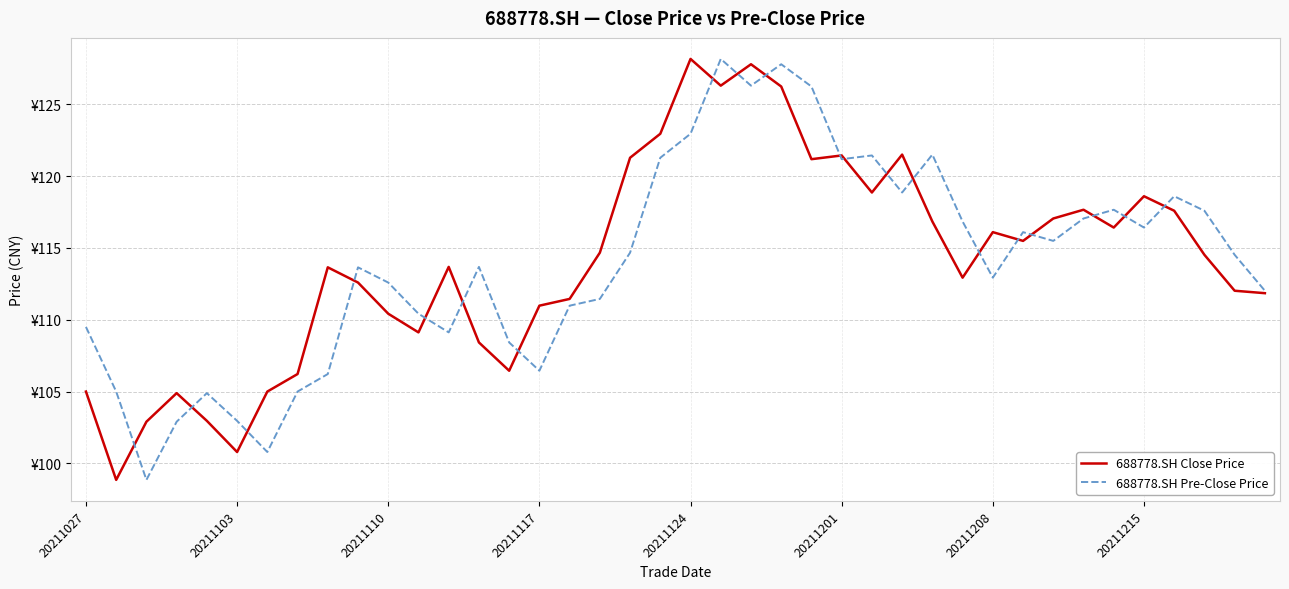

Rank the series by their average value, from highest to lowest.

688778.SH Close Price, 688778.SH Pre-Close Price